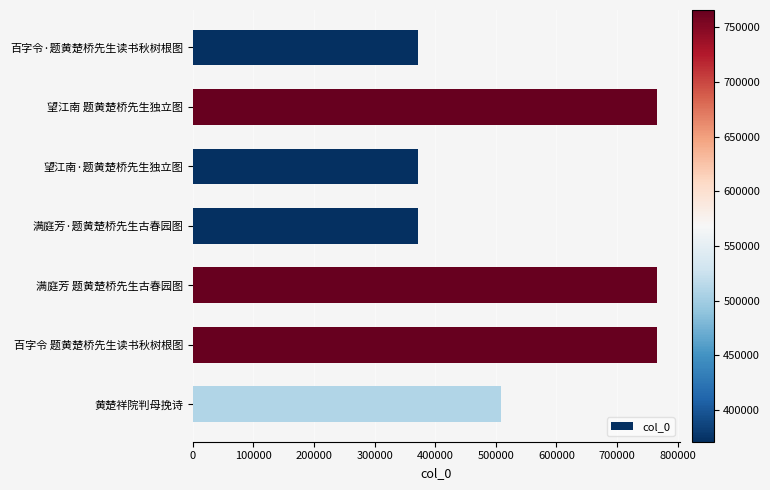

At which label is the value closest to 568509?

黄楚祥院判母挽诗